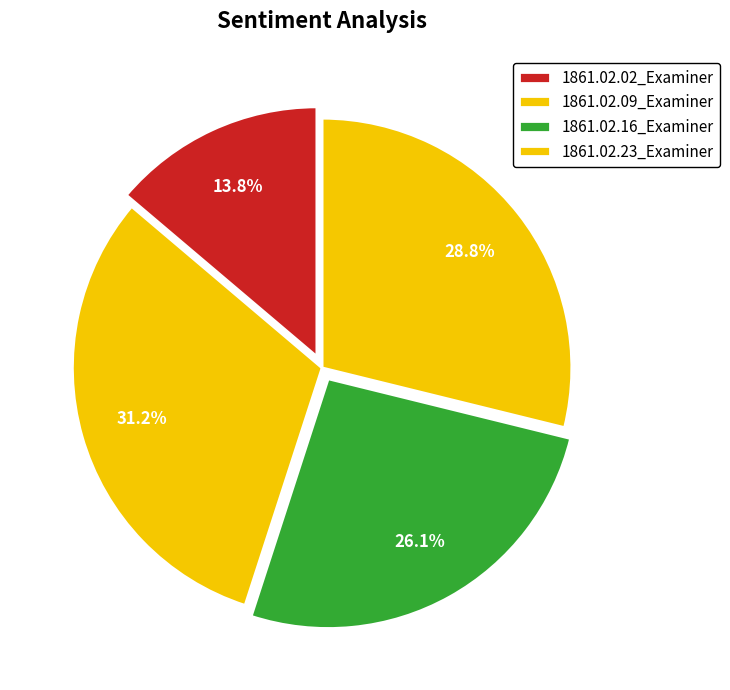

Rank the categories by value from highest to lowest.

1861.02.09_Examiner, 1861.02.23_Examiner, 1861.02.16_Examiner, 1861.02.02_Examiner